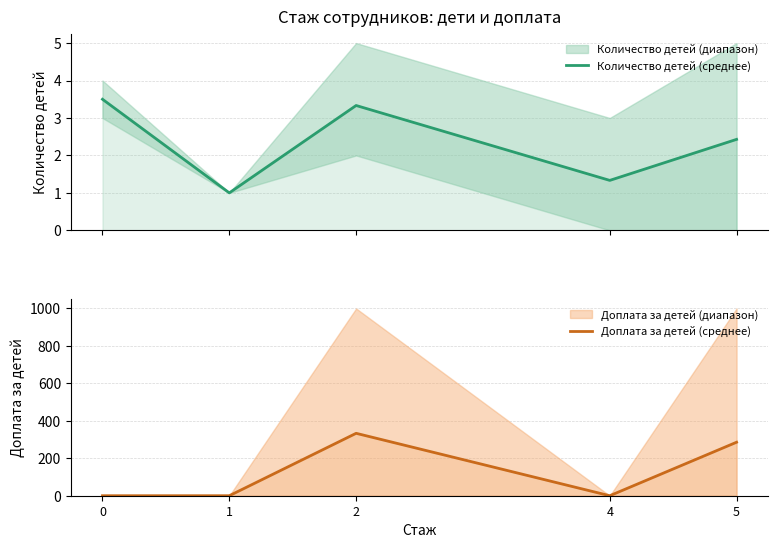

At which label is Доплата за детей (среднее) closest to 166?

5